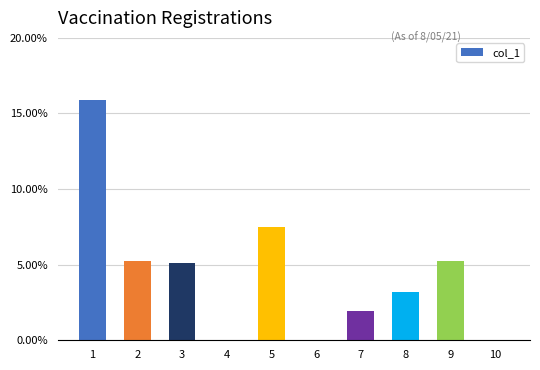

What is the difference between the maximum and minimum values?

0.2